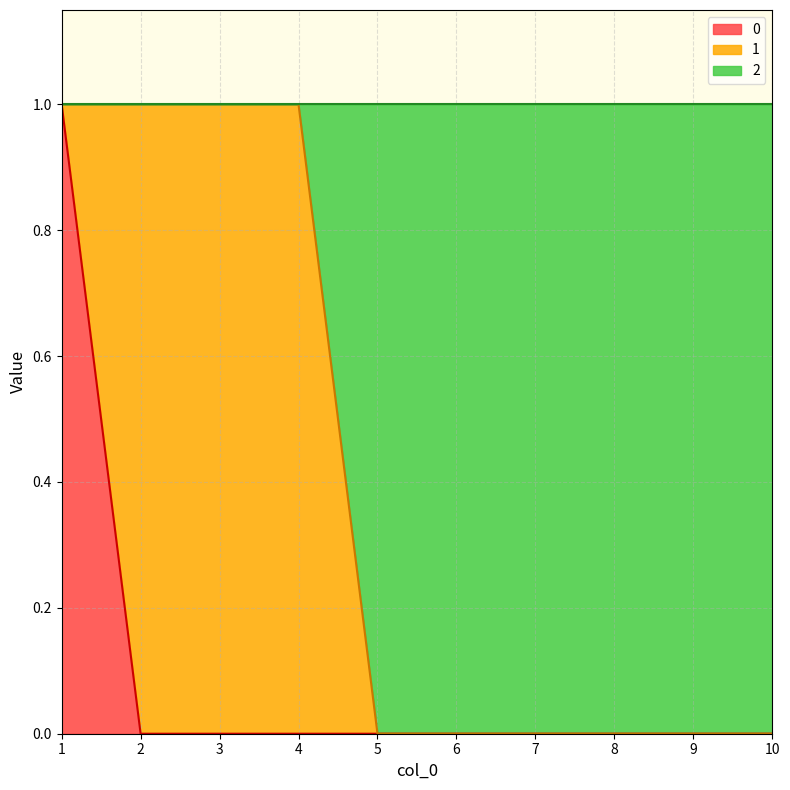

True or false: 0 and 2 cross at least once.

False